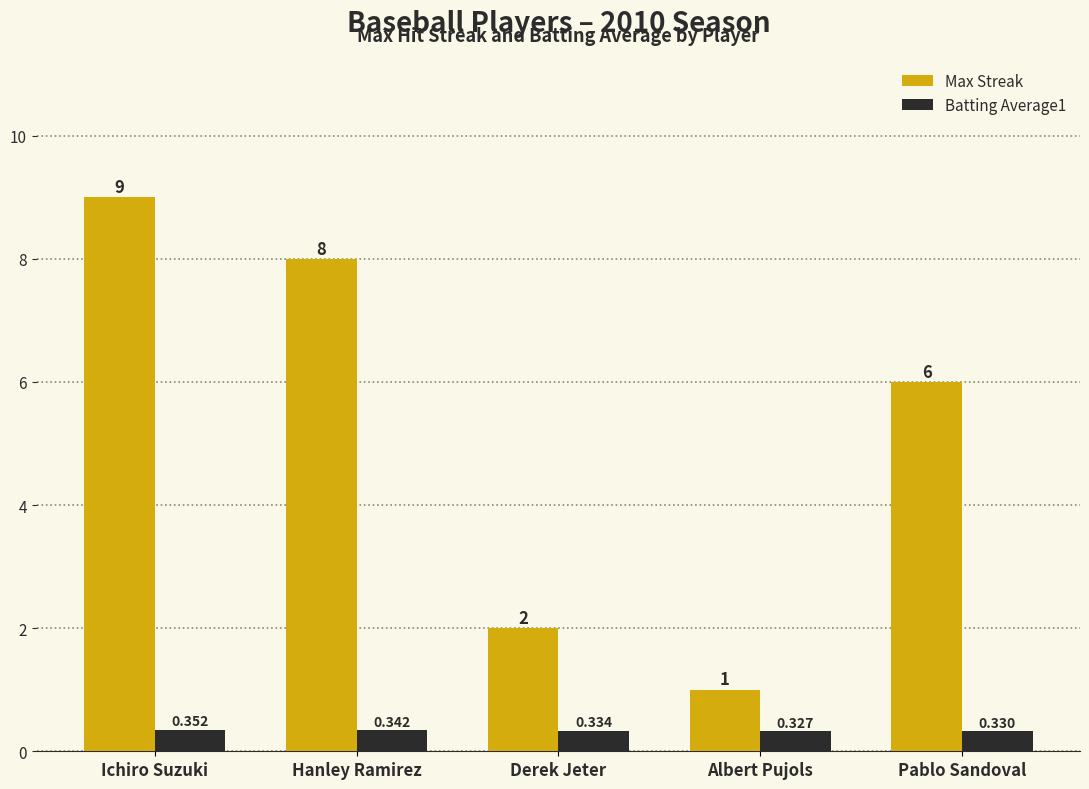

What is the label of the 1st bar from the left?

Ichiro Suzuki